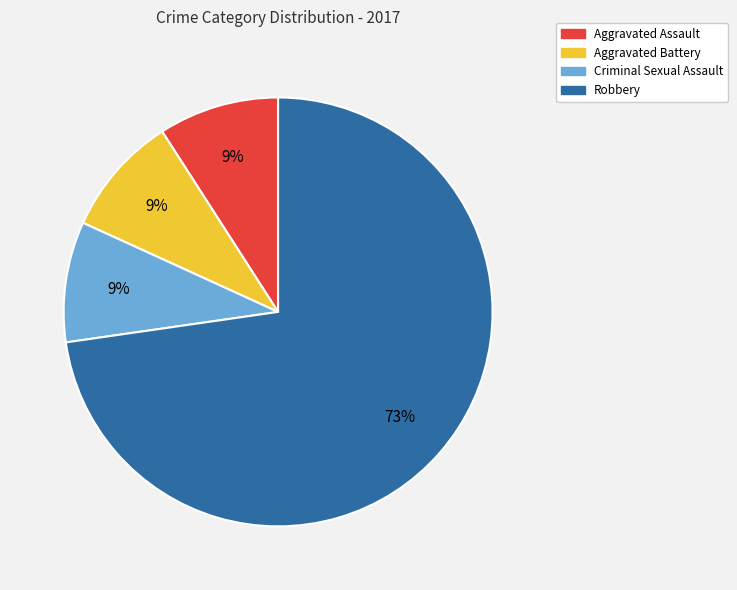

Which slice is the largest?

Robbery